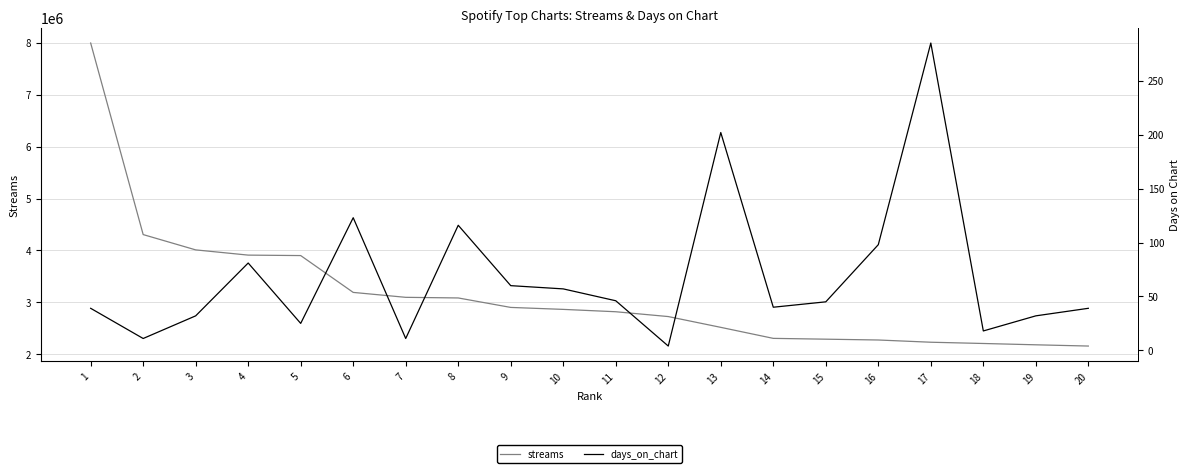

What is the value of the streams point at the 18th from the left?

2208633